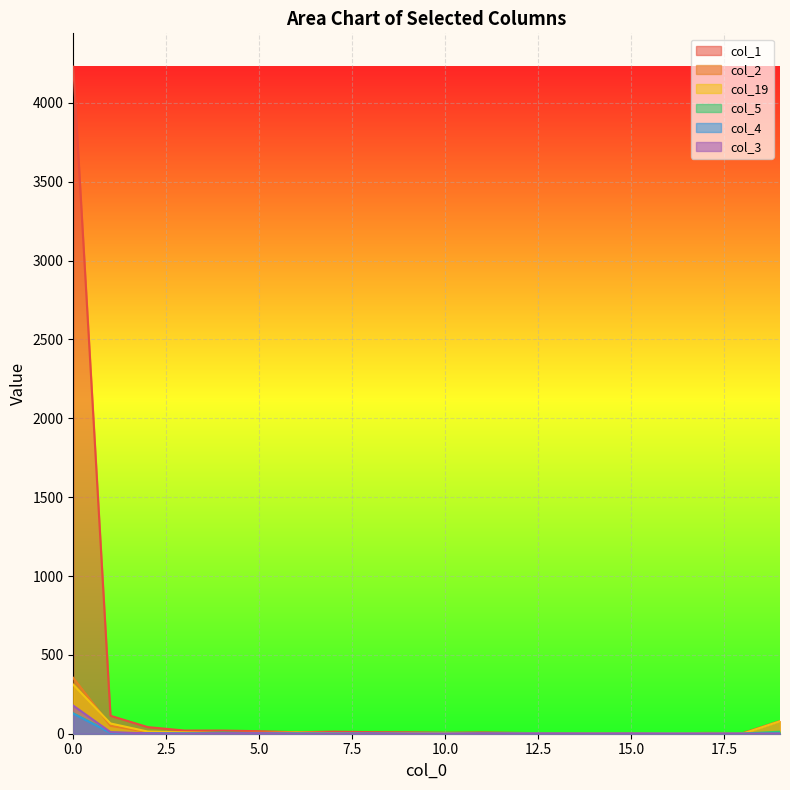

How many interior local peaks does the col_19 series have?

4